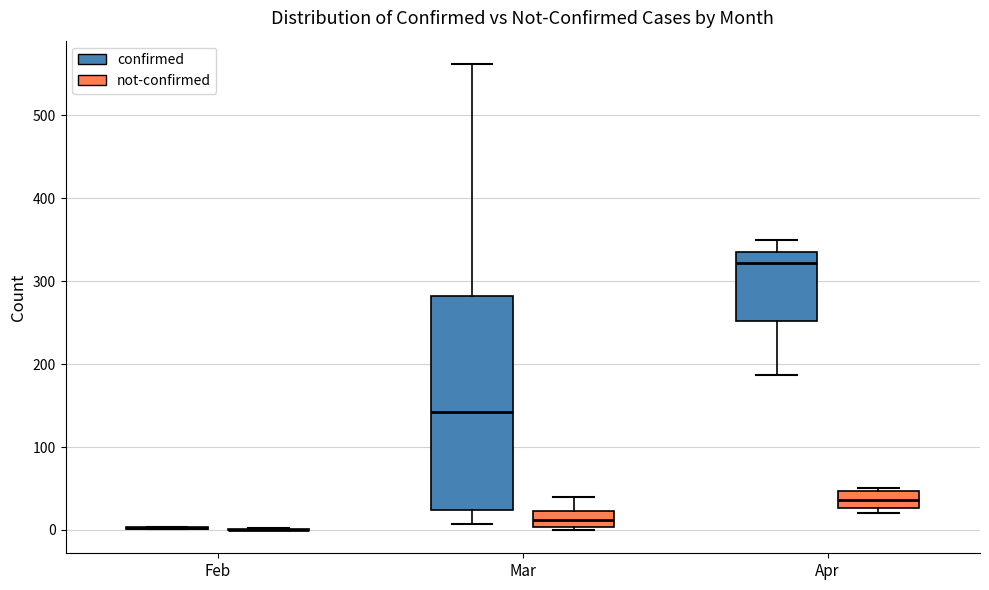

Where is the upper edge of the box for Apr (confirmed) on the y-axis? The values are not printed on the chart, so give them approximately, as read against the axis.

340